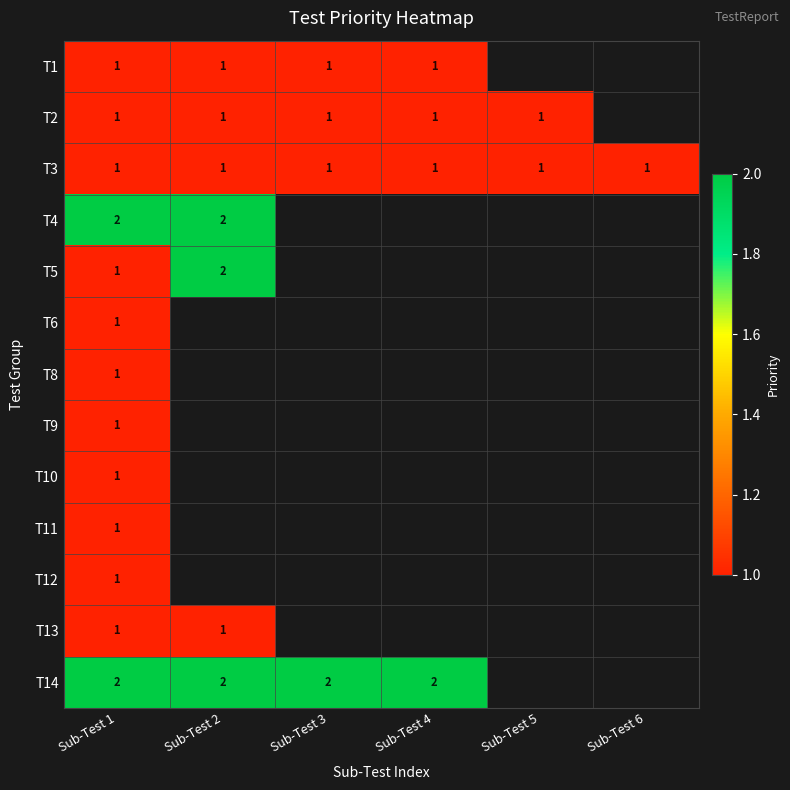

The T2 series shows 1 at Sub-Test 1. True or false?

True